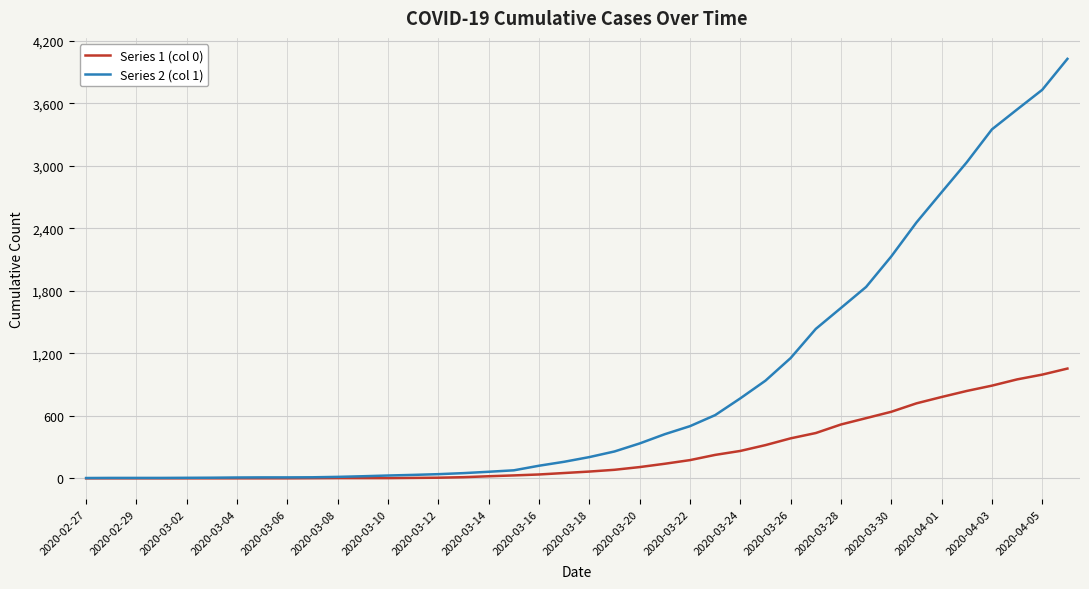

What are all the series names shown in the legend?

Series 1 (col 0), Series 2 (col 1)